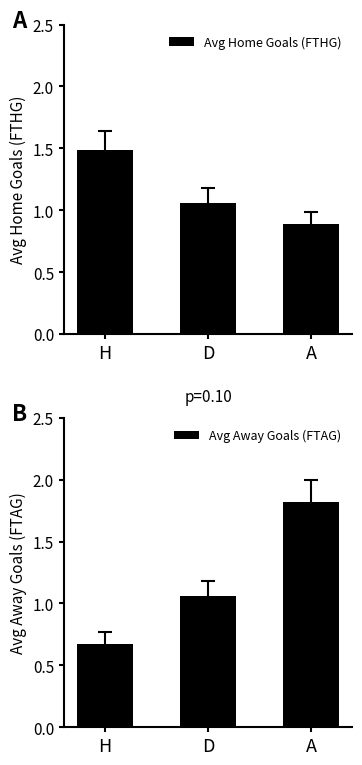

What is the difference between the maximum and minimum values in the Avg Home Goals (FTHG) series?

0.6